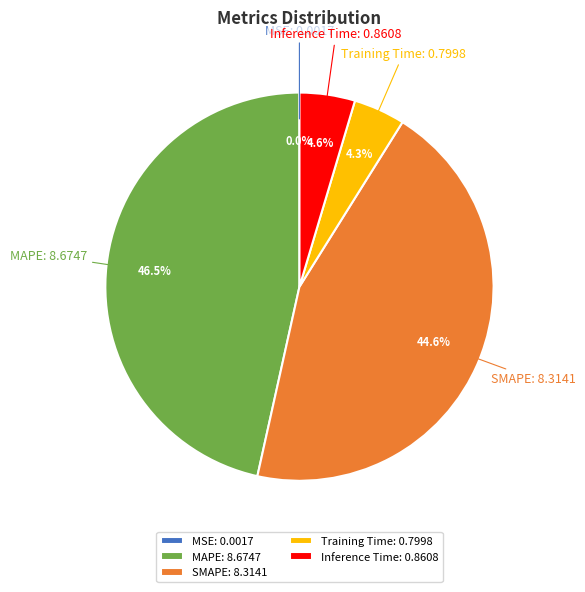

Between SMAPE and Inference Time, which is larger?

SMAPE